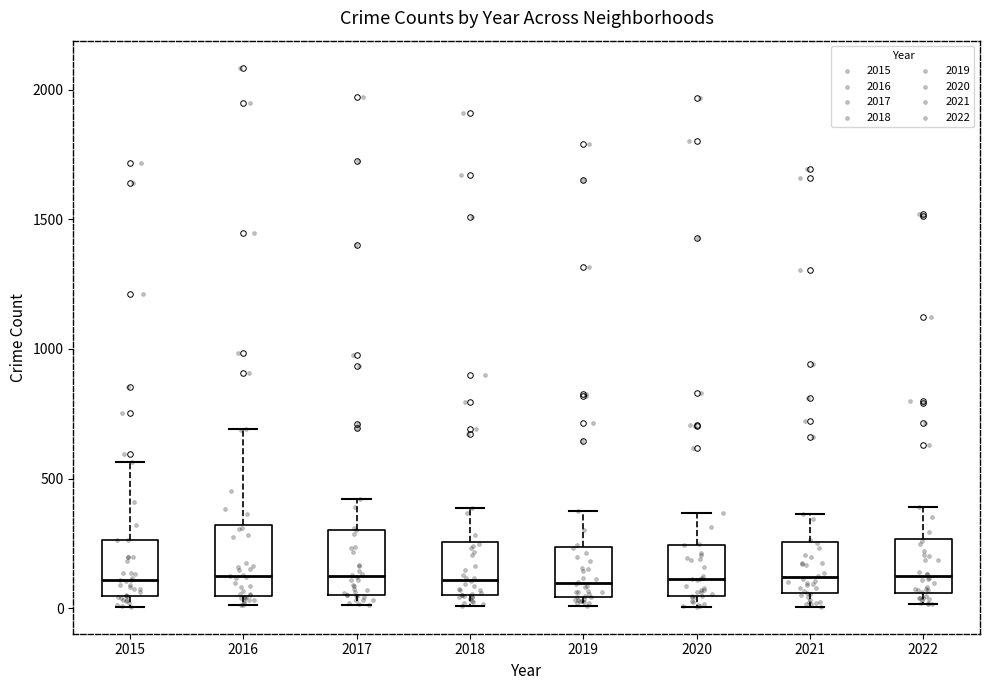

Reading left to right, transcribe this box plot: for each box, give where its median line is, the range the box spans, and where its two whiskers end, as read against the y-axis. The values are not printed on the chart, so give them approximately, as read against the axis.

2015: median 100, box 50 to 250, whiskers 0 to 550
2016: median 150, box 50 to 300, whiskers 0 to 700
2017: median 100, box 50 to 300, whiskers 0 to 400
2018: median 100, box 50 to 250, whiskers 0 to 400
2019: median 100, box 50 to 250, whiskers 0 to 400
2020: median 100, box 50 to 250, whiskers 0 to 350
2021: median 100, box 50 to 250, whiskers 0 to 350
2022: median 100, box 50 to 250, whiskers 0 to 400